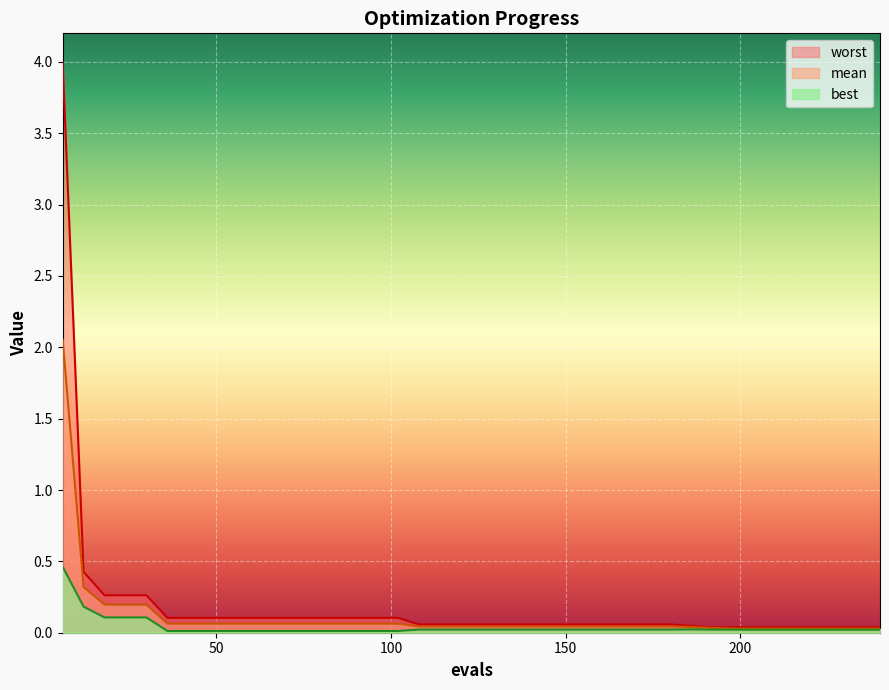

True or false: mean and worst cross at least once.

False